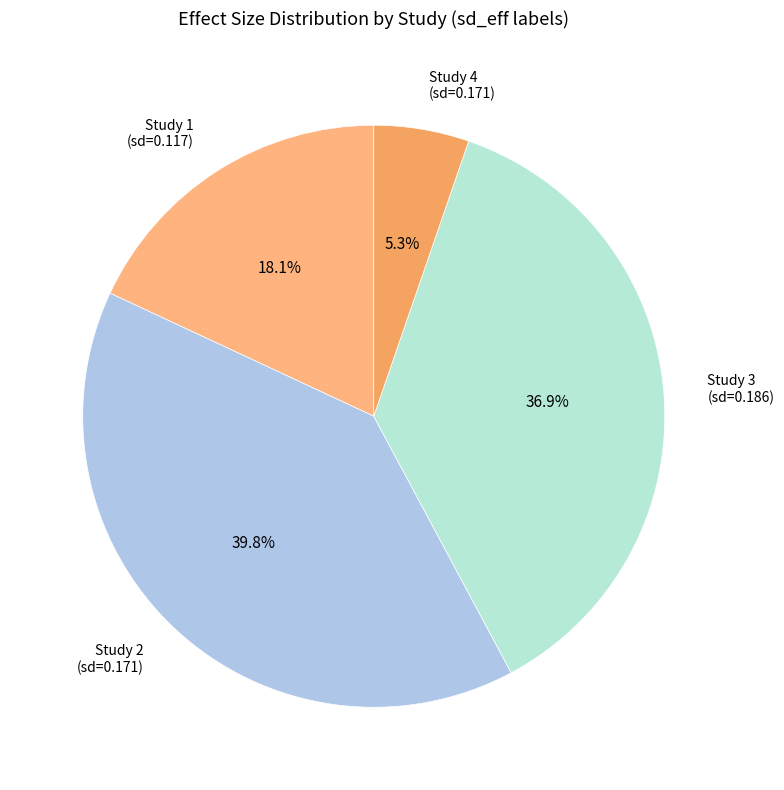

What is the largest slice in the pie chart?

Study 2 (sd=0.171)